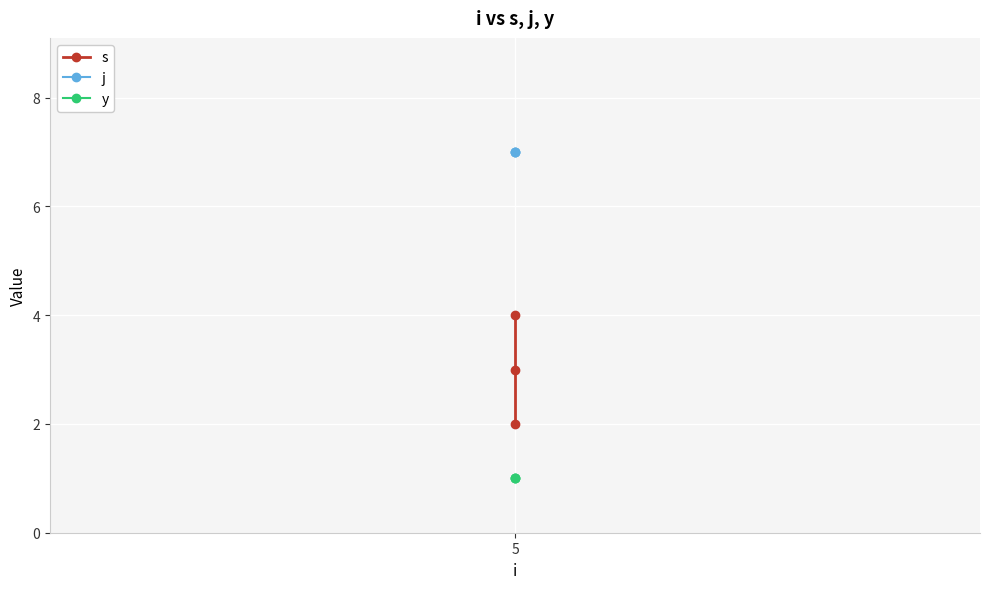

The j series shows 12 at 5. True or false?

False